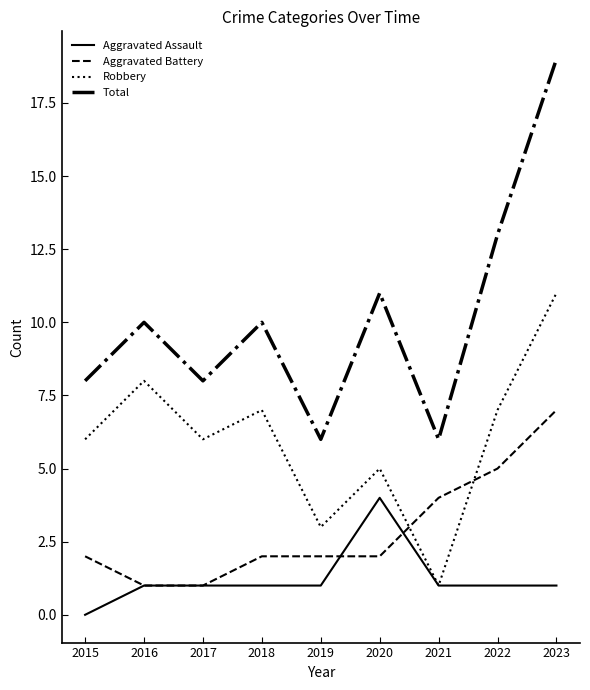

Is it true that Total equals 8 at 2017?

True